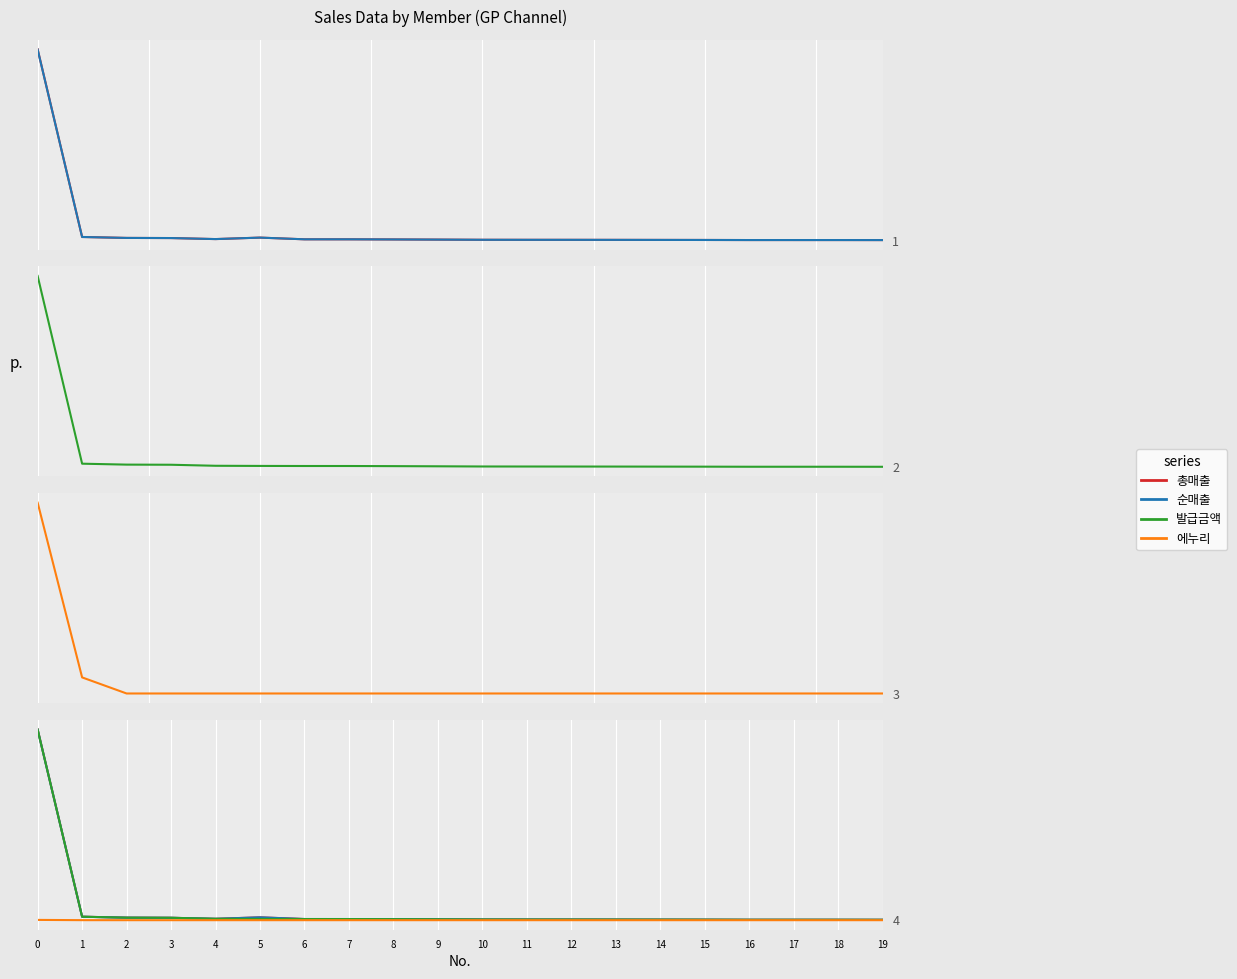

What is the average value of the 에누리 series?

13448